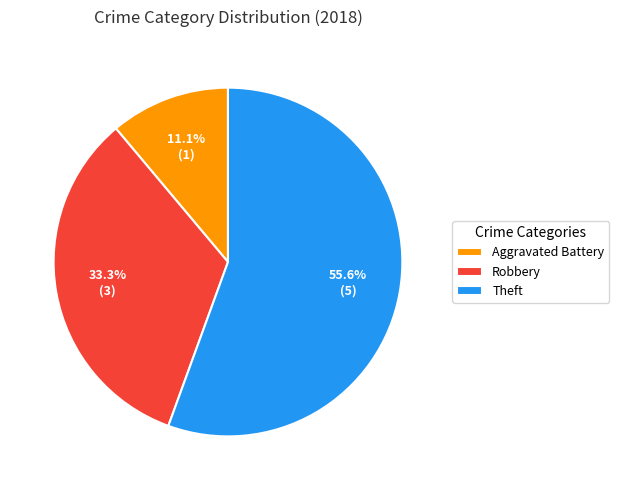

Between Robbery and Theft, which is larger?

Theft